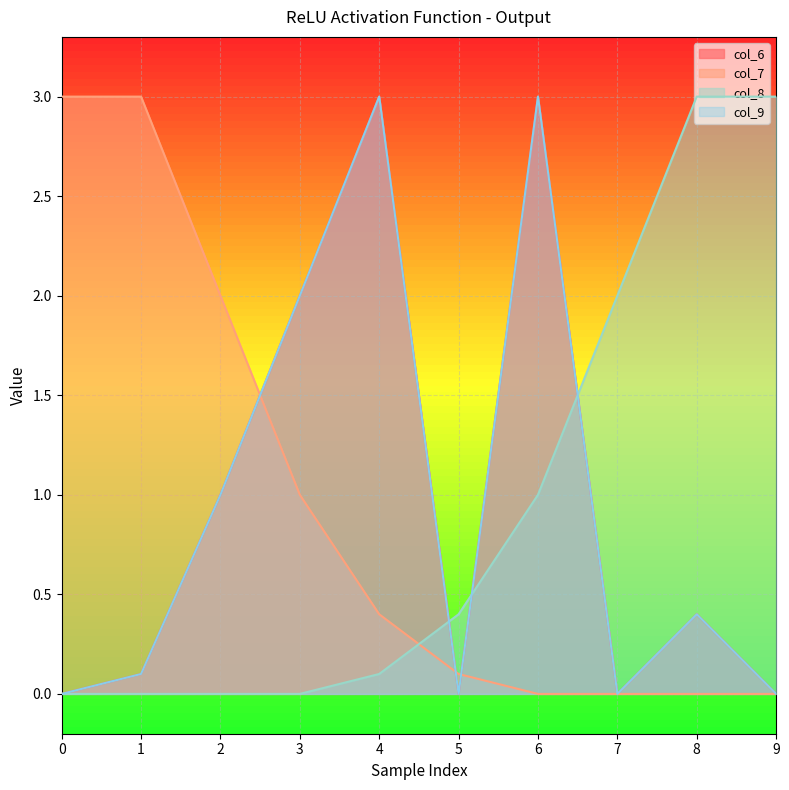

List the series in order of their peak value, highest first.

col_6, col_7, col_8, col_9